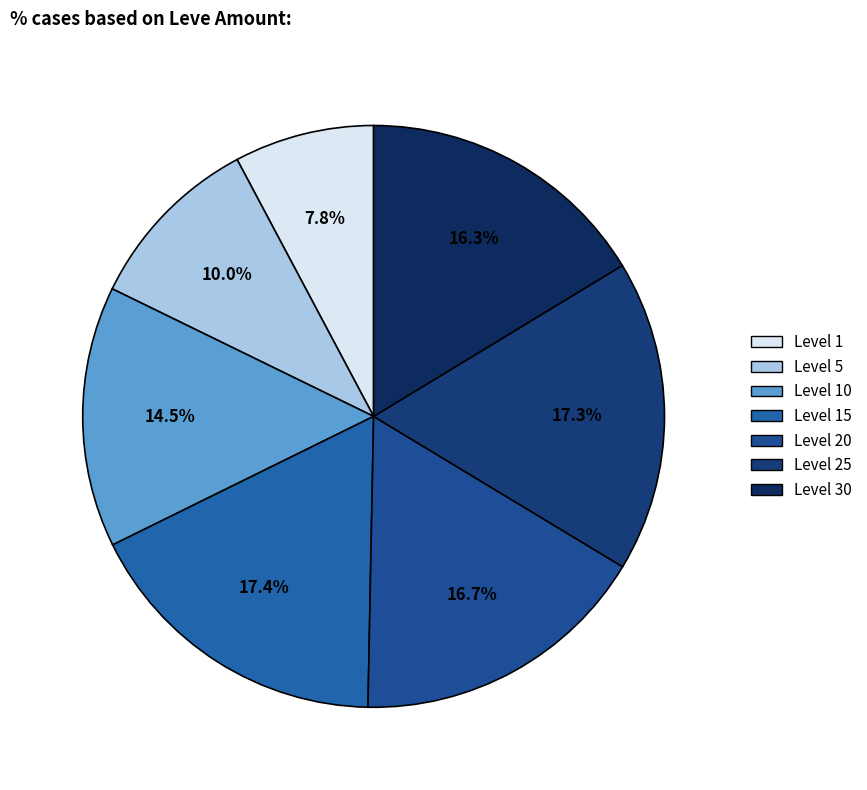

How many segments does this pie chart have?

7